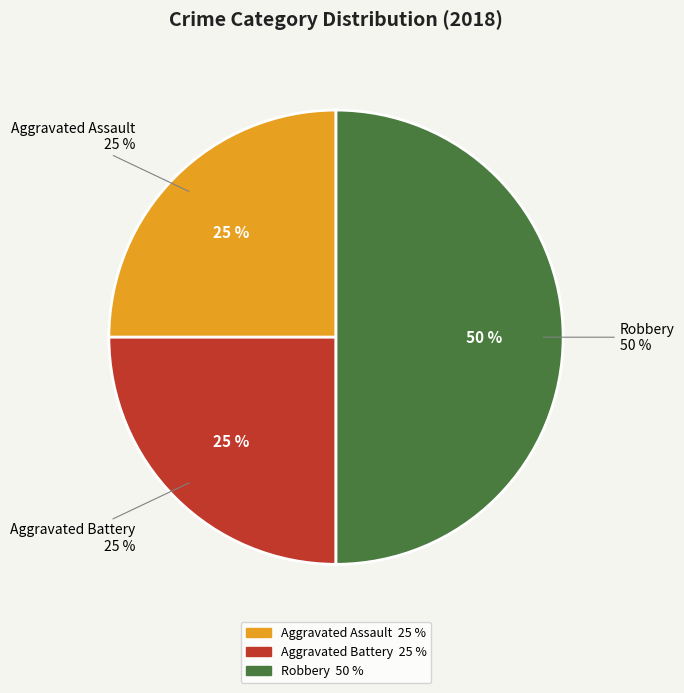

Between Aggravated Battery and Aggravated Assault, which is larger?

Aggravated Battery